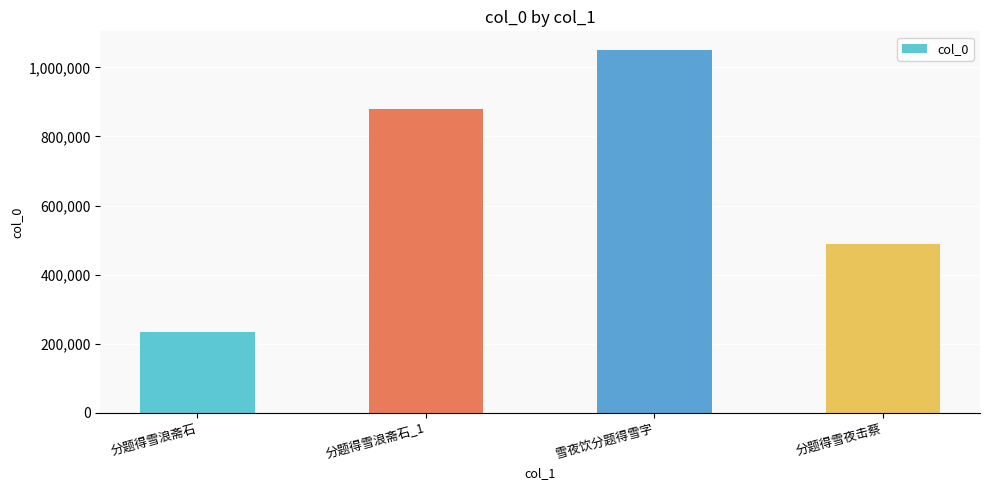

The chart shows a value of 48111 at 分题得雪浪斋石. True or false?

False